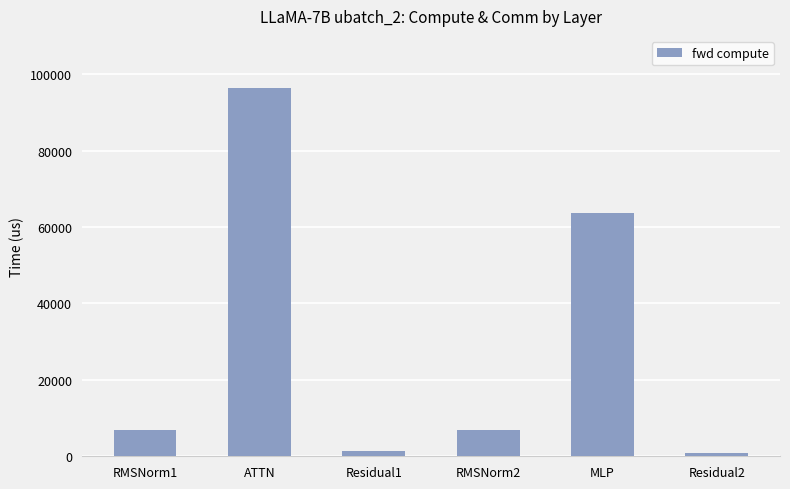

What is the value of the 3rd bar from the left?

1494.5